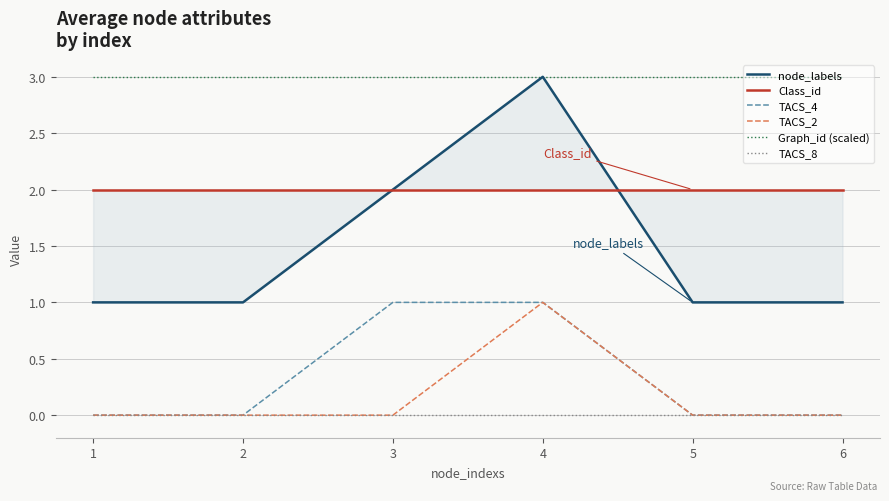

How many distinct data groups are displayed?

6